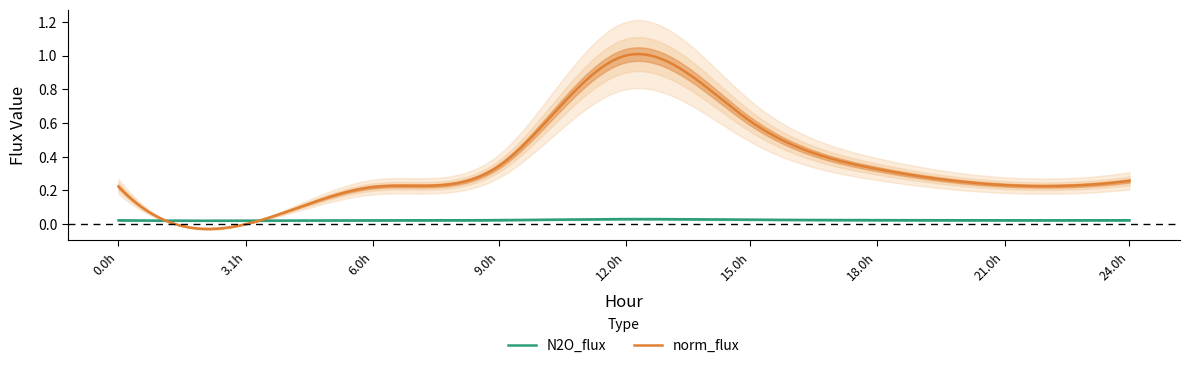

How many lines are shown in the chart?

2